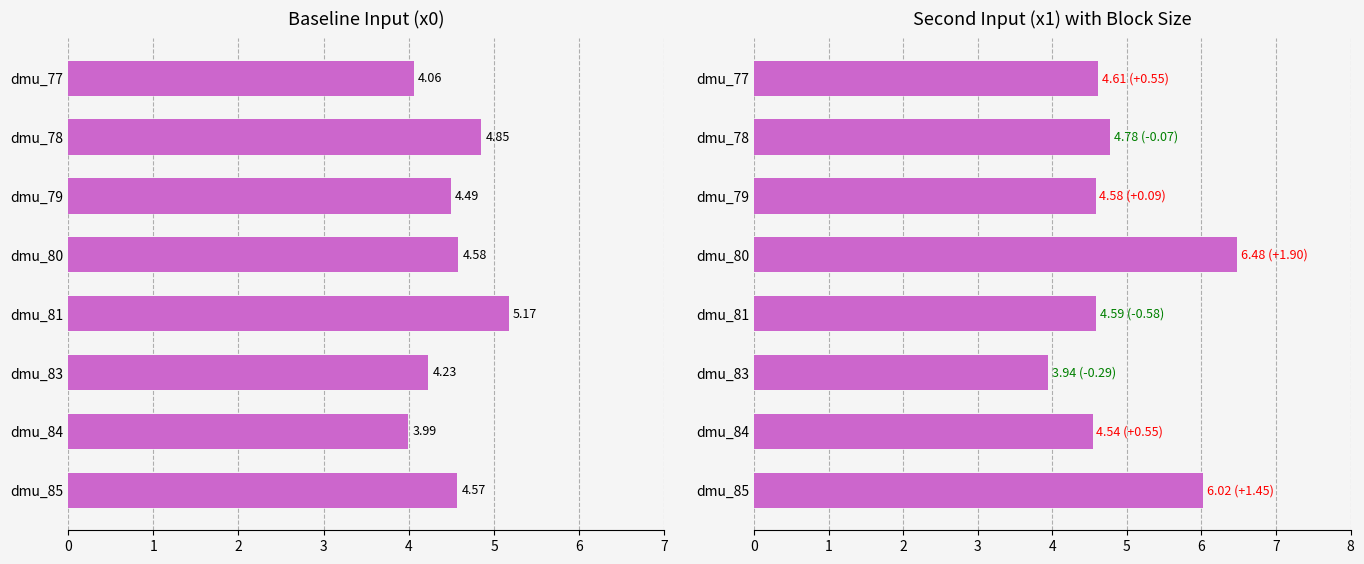

True or false: x1 has a value of 2.9 at 3.

False